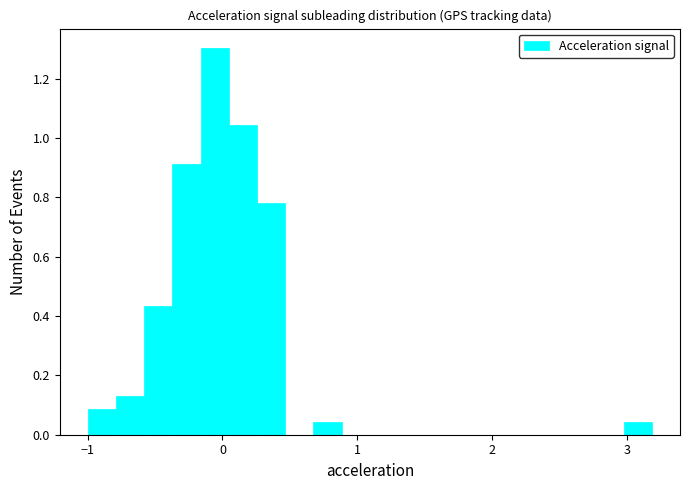

Read against the x-axis, roughly where is the centre of the tallest bar?

-0.1